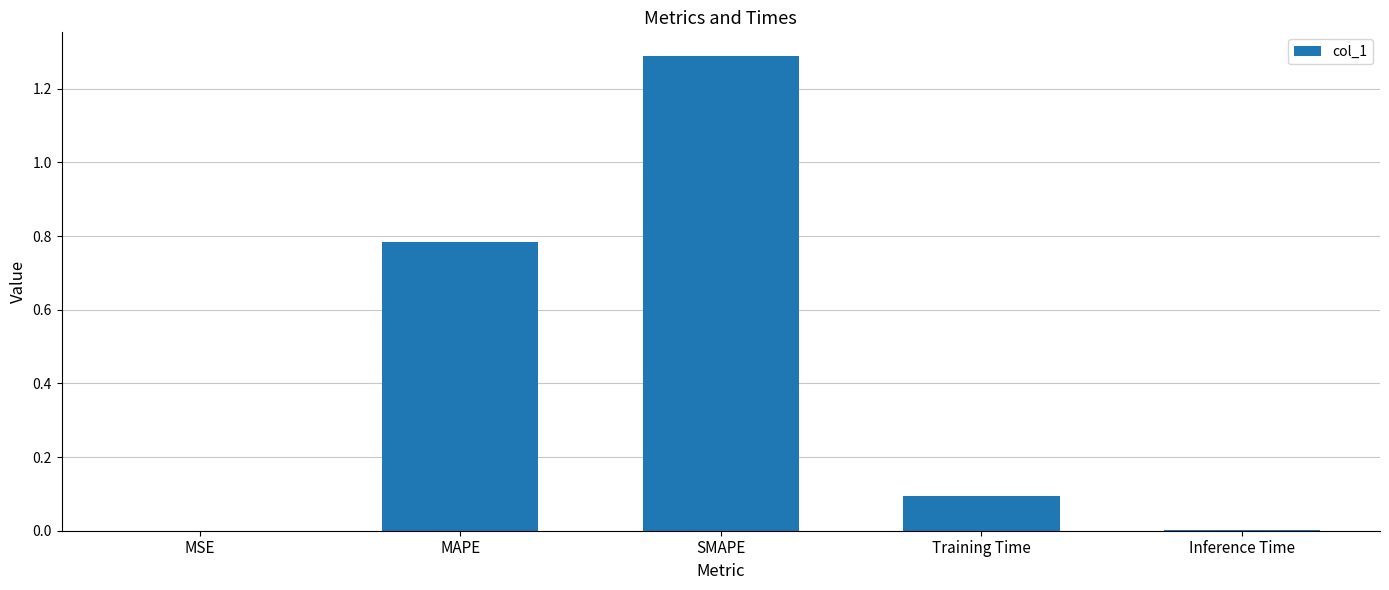

Are the bars horizontal?

No